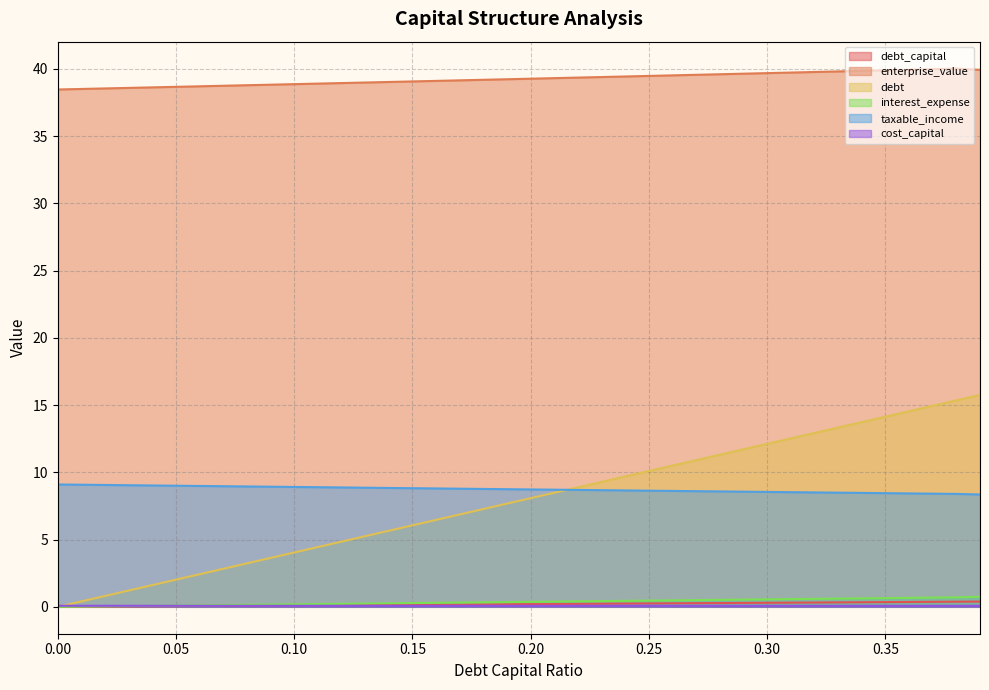

True or false: enterprise_value and debt cross at least once.

False